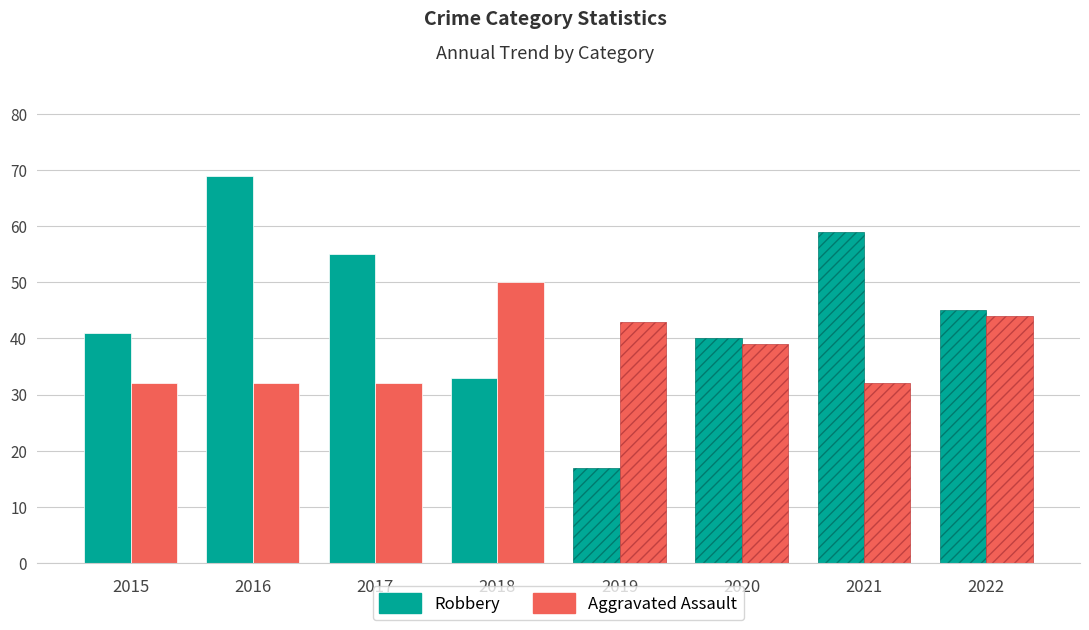

What is the sum of all Aggravated Assault values?

304